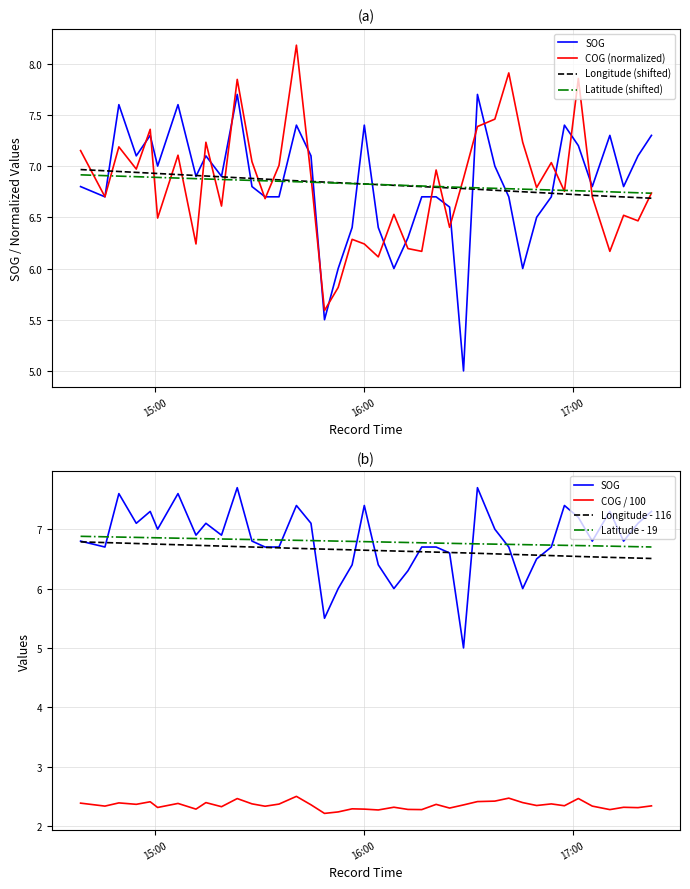

True or false: Longitude has a value of 6.7 at 2024-04-19 17:18:46.

True